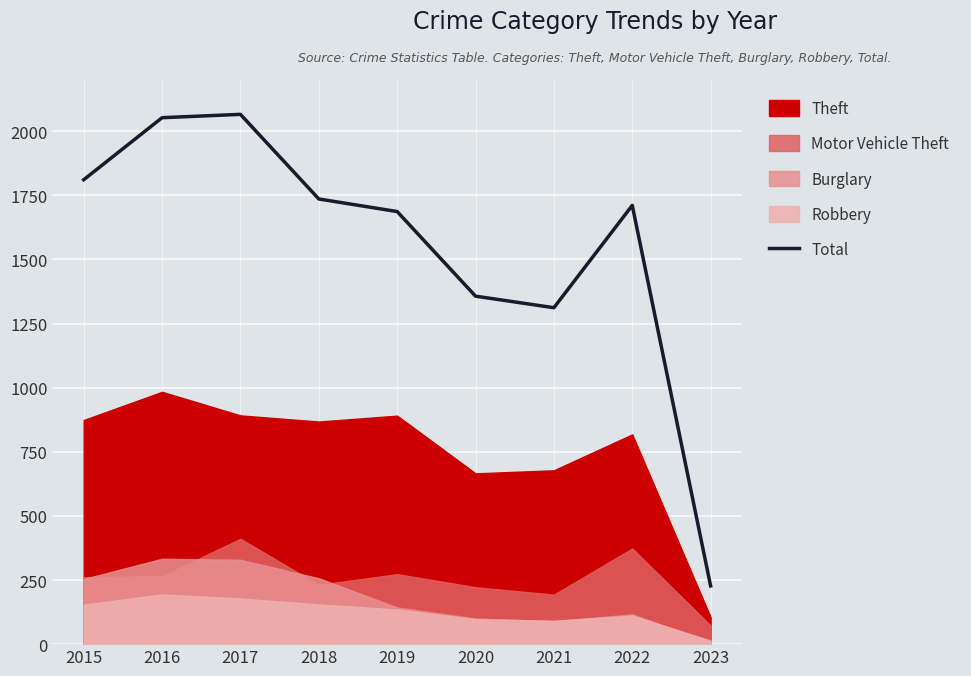

What is the average value?

1551